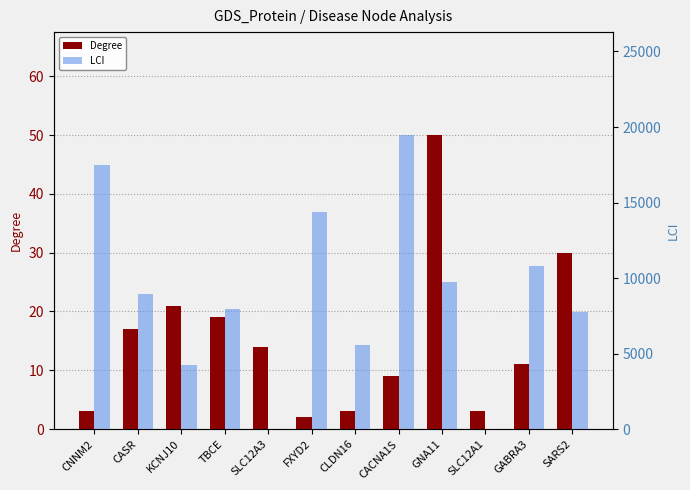

Where is Degree nearest to the value 26?

SARS2